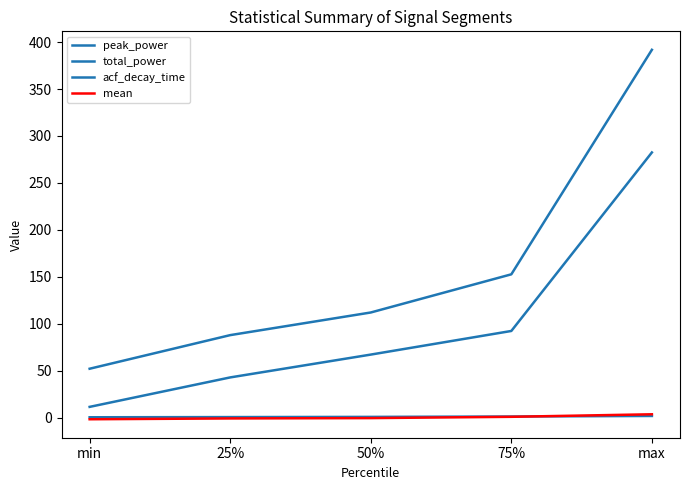

What is the spread (max minus min) of values at min?

53.8